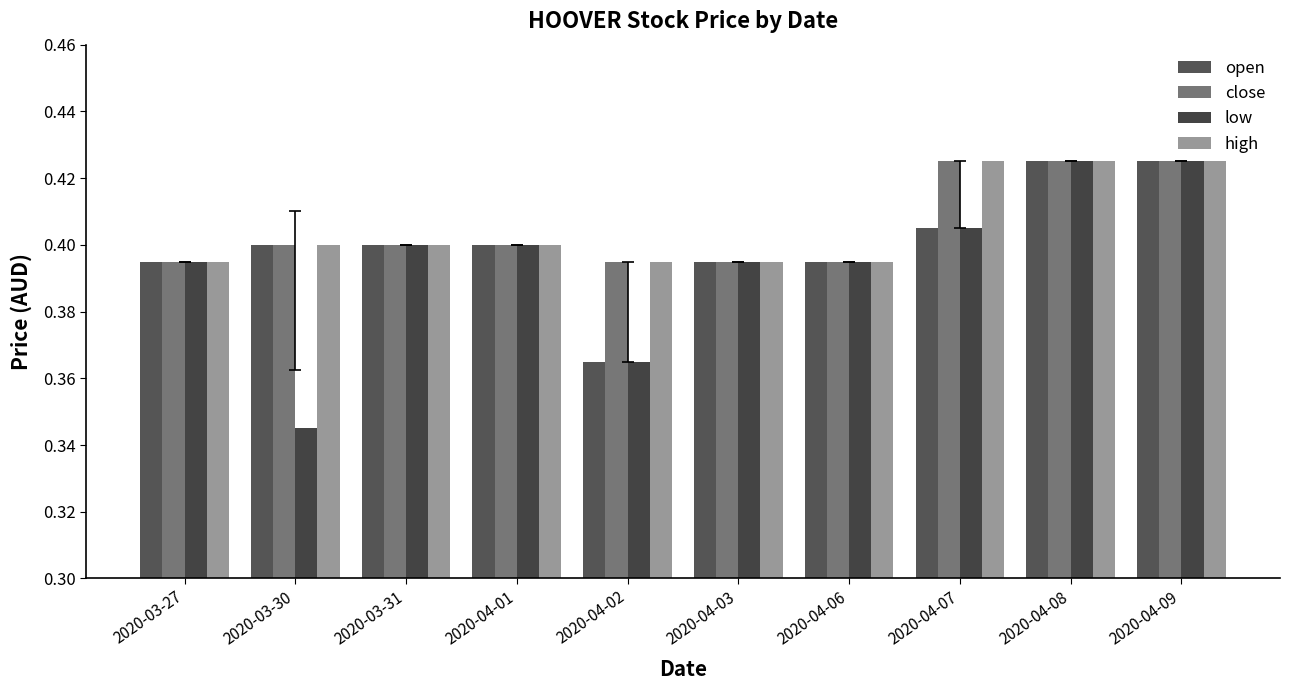

Count the number of categories in the chart.

10